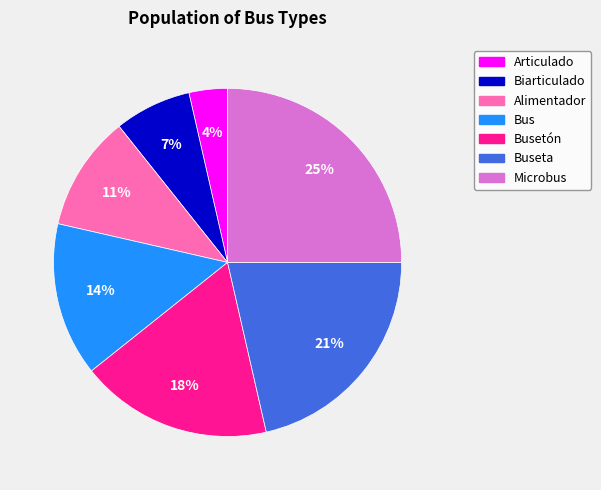

To the nearest percent, what portion does Microbus represent?

25%